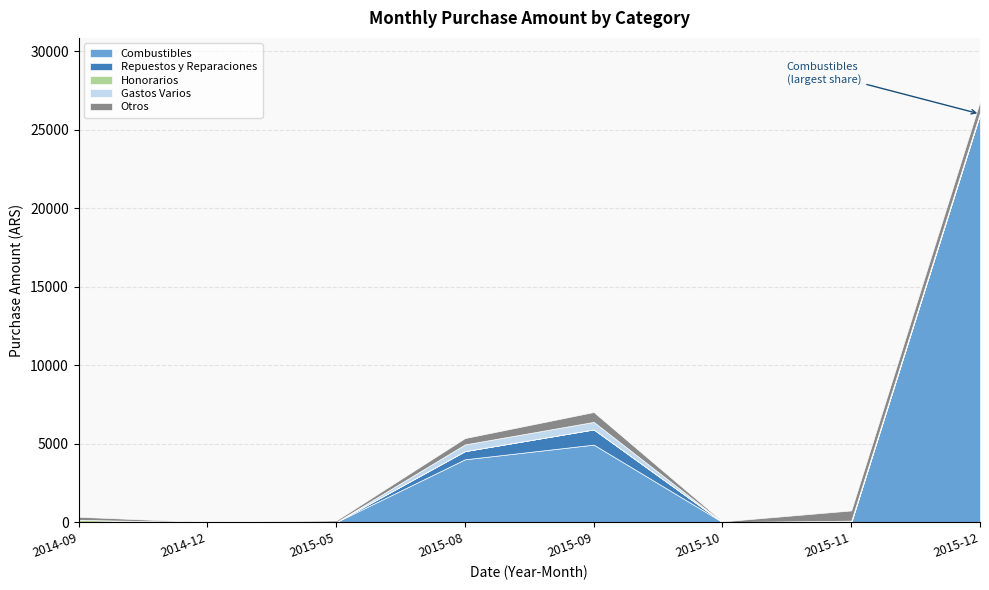

Does the chart have visible grid lines?

Yes